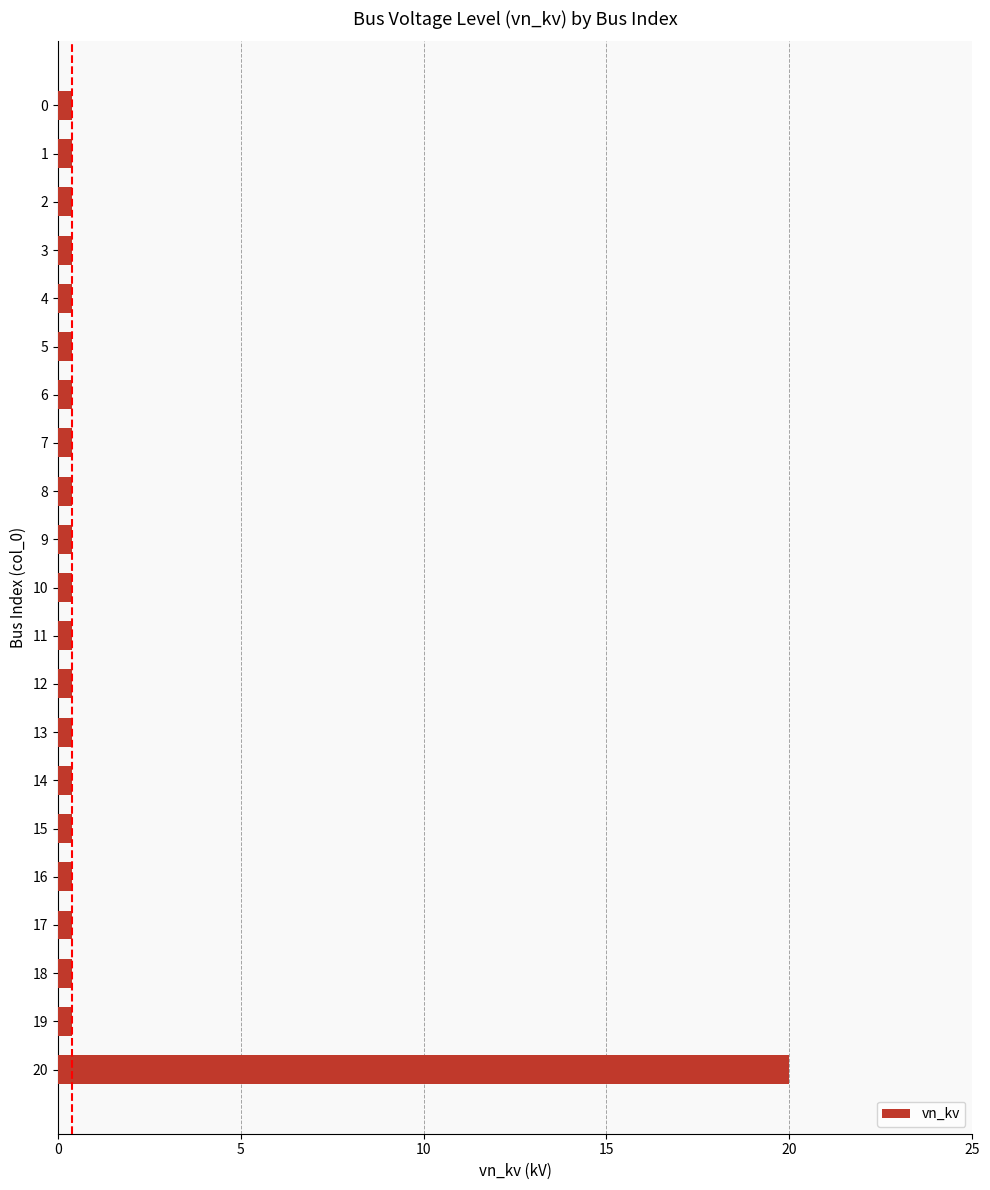

True or false: the data shows 0.4 at 8.

True